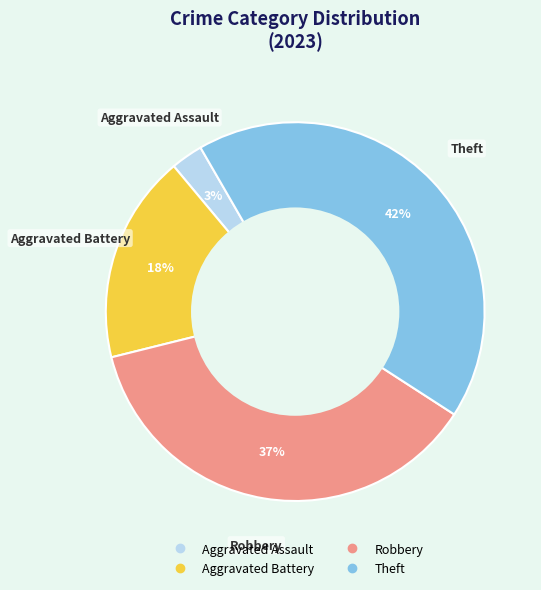

What is the ratio of the value at Aggravated Assault to the value at Aggravated Battery?

0.2